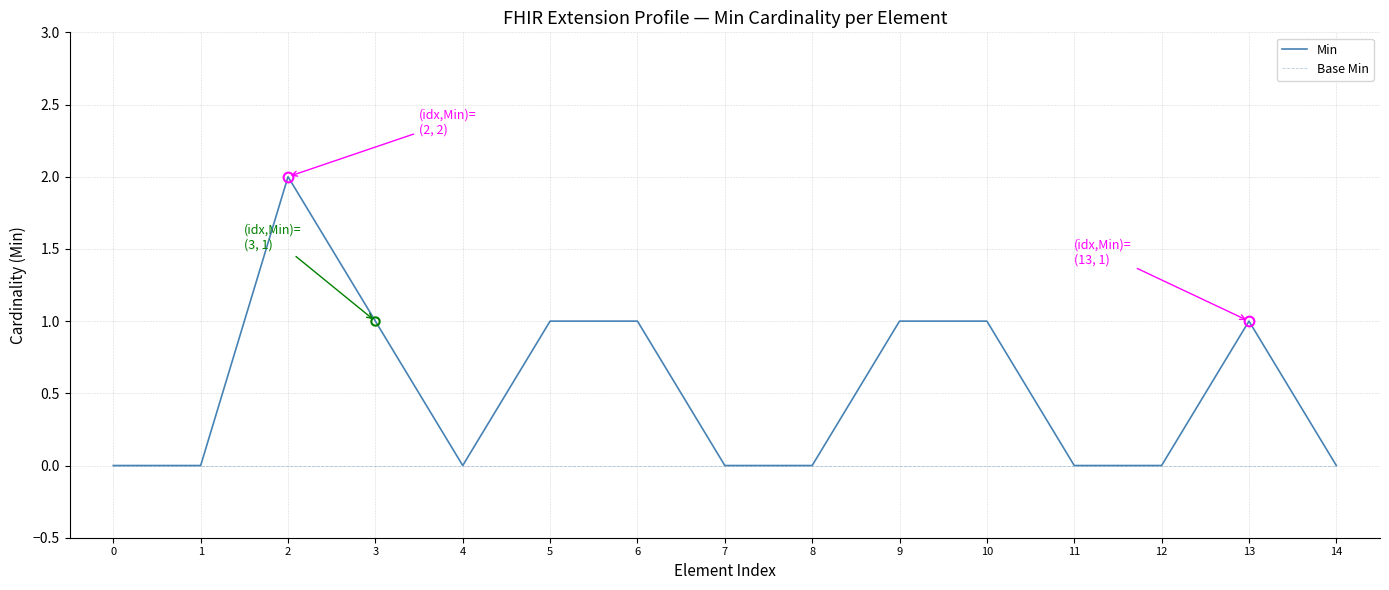

Which series has the largest range (max minus min)?

Min